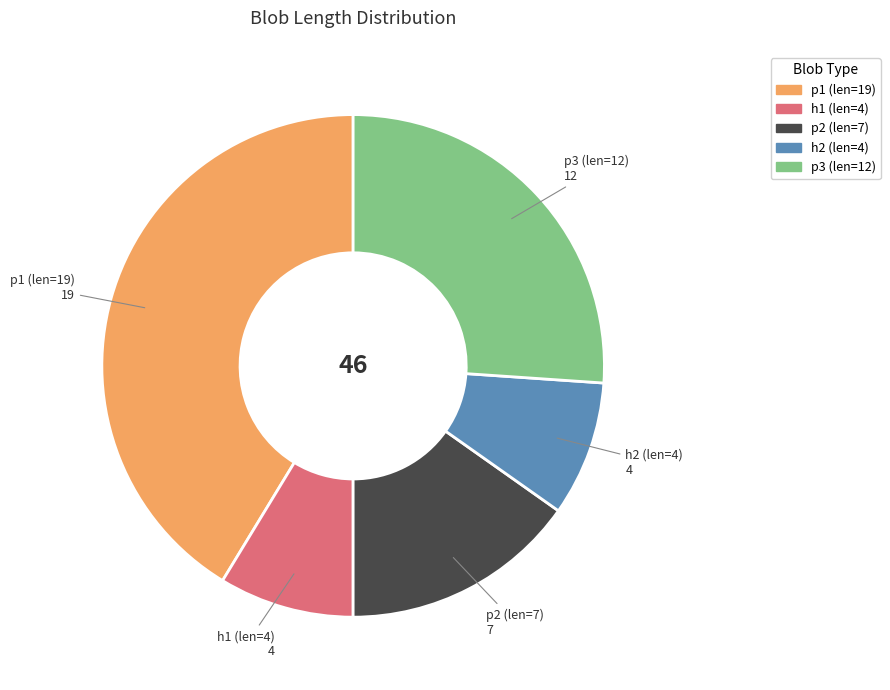

Is there any slice that represents more than half of the pie?

No